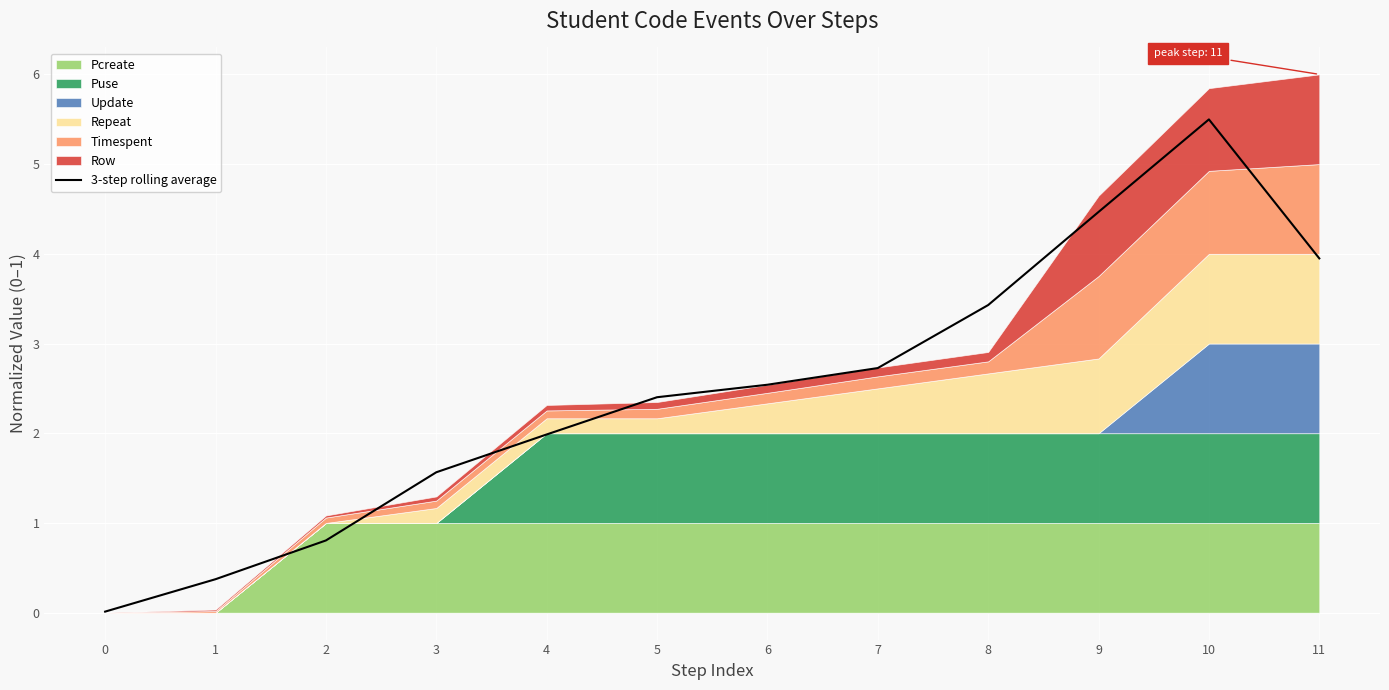

Rank the categories by value from lowest to highest.

0, 1, 2, 3, 4, 5, 6, 7, 8, 11, 9, 10